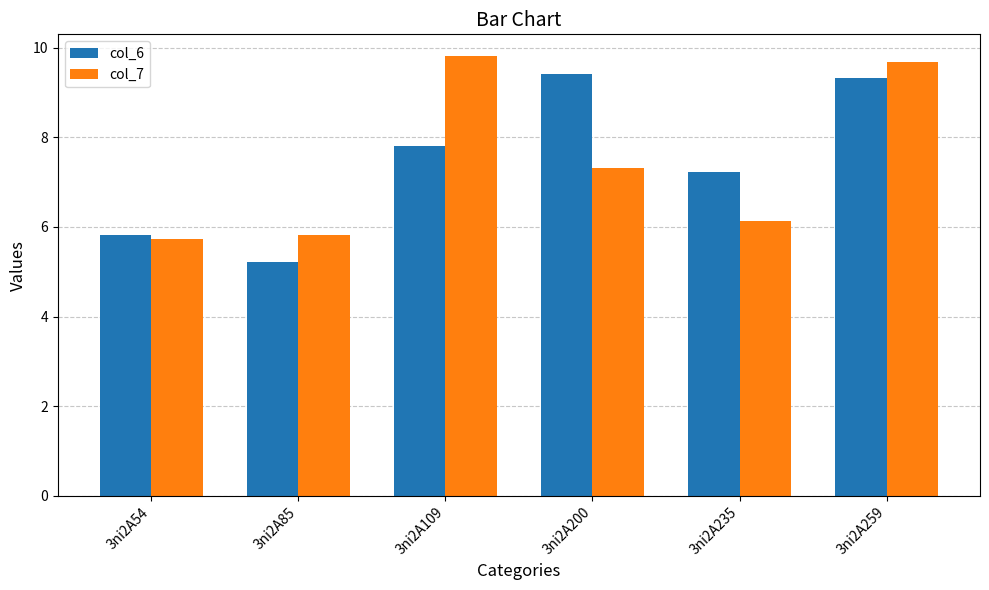

Reading right to left, extract all data points from this chart.

col_6: 3ni2A259=9.3	3ni2A235=7.2	3ni2A200=9.4	3ni2A109=7.8	3ni2A85=5.2	3ni2A54=5.8
col_7: 3ni2A259=9.7	3ni2A235=6.1	3ni2A200=7.3	3ni2A109=9.8	3ni2A85=5.8	3ni2A54=5.7